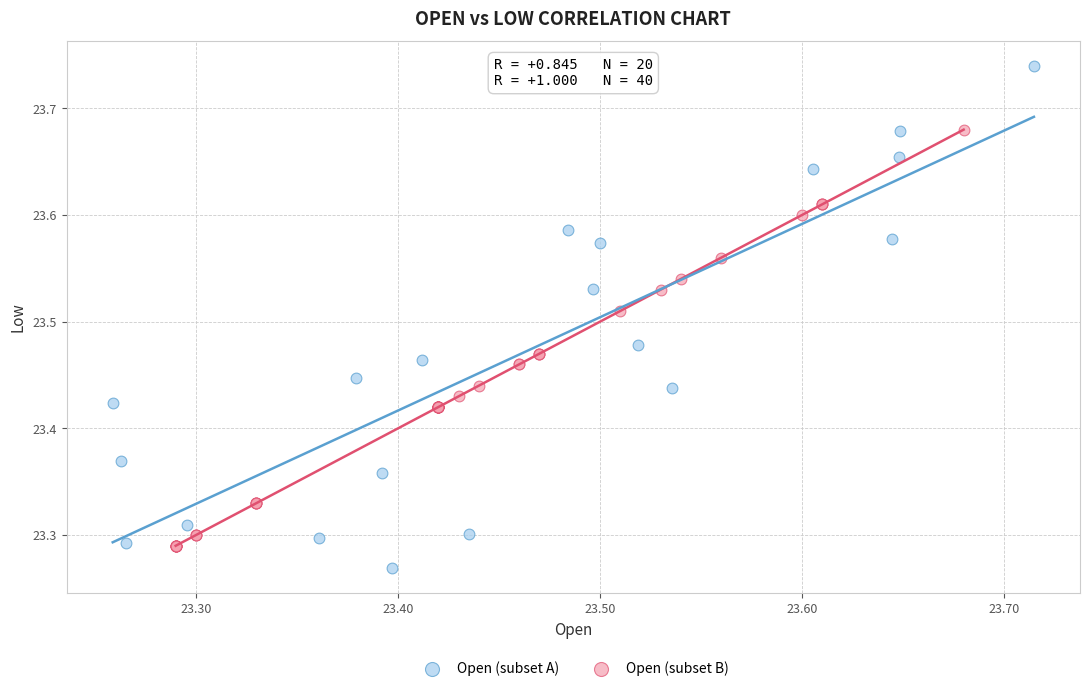

Which series has the largest Y range (max minus min)?

Open (subset A)